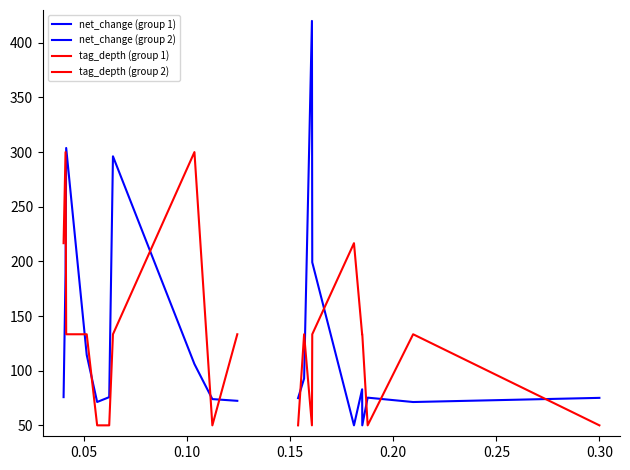

Which series has the largest total across all categories?

tag_depth (group 1)